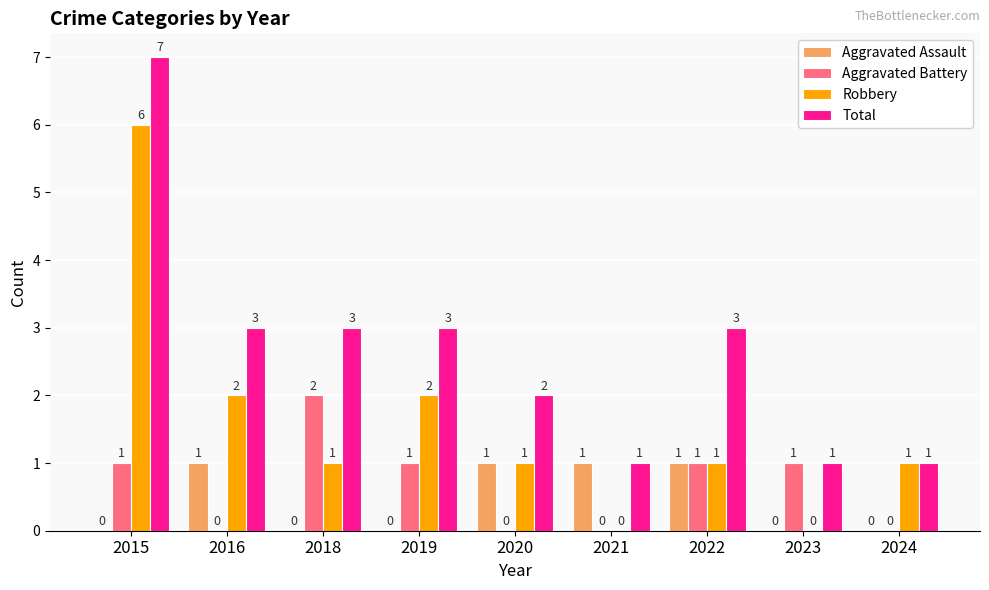

Count the number of data series in this chart.

4